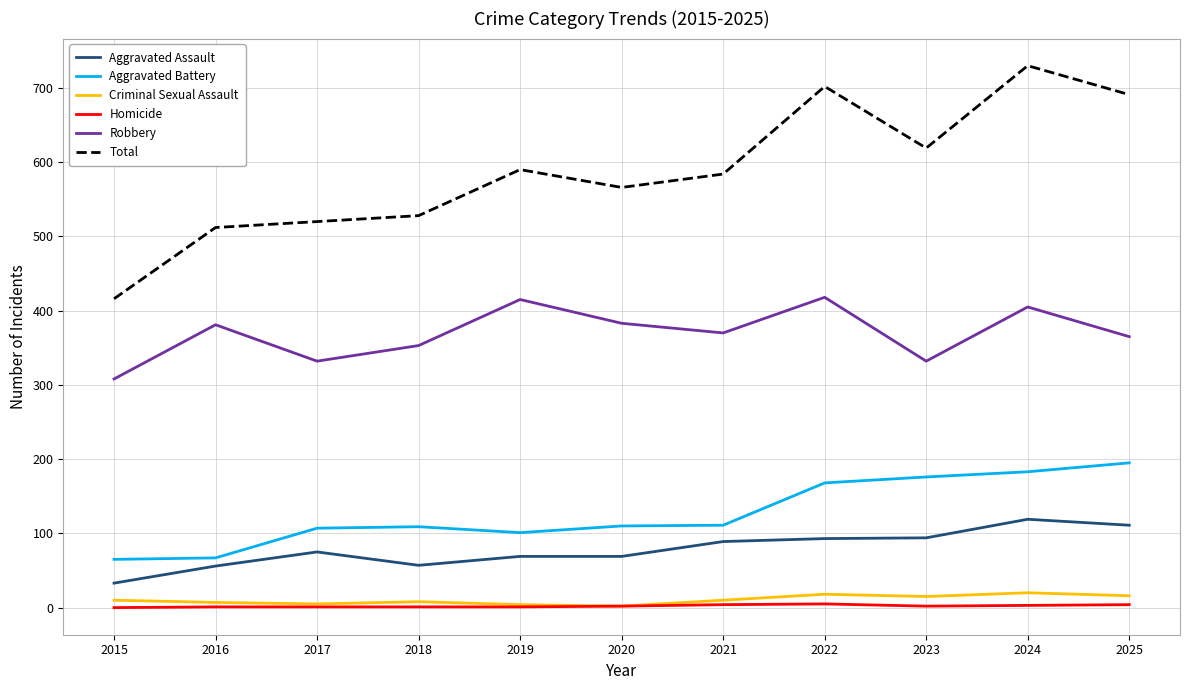

What is the highest value of the Total series?

730